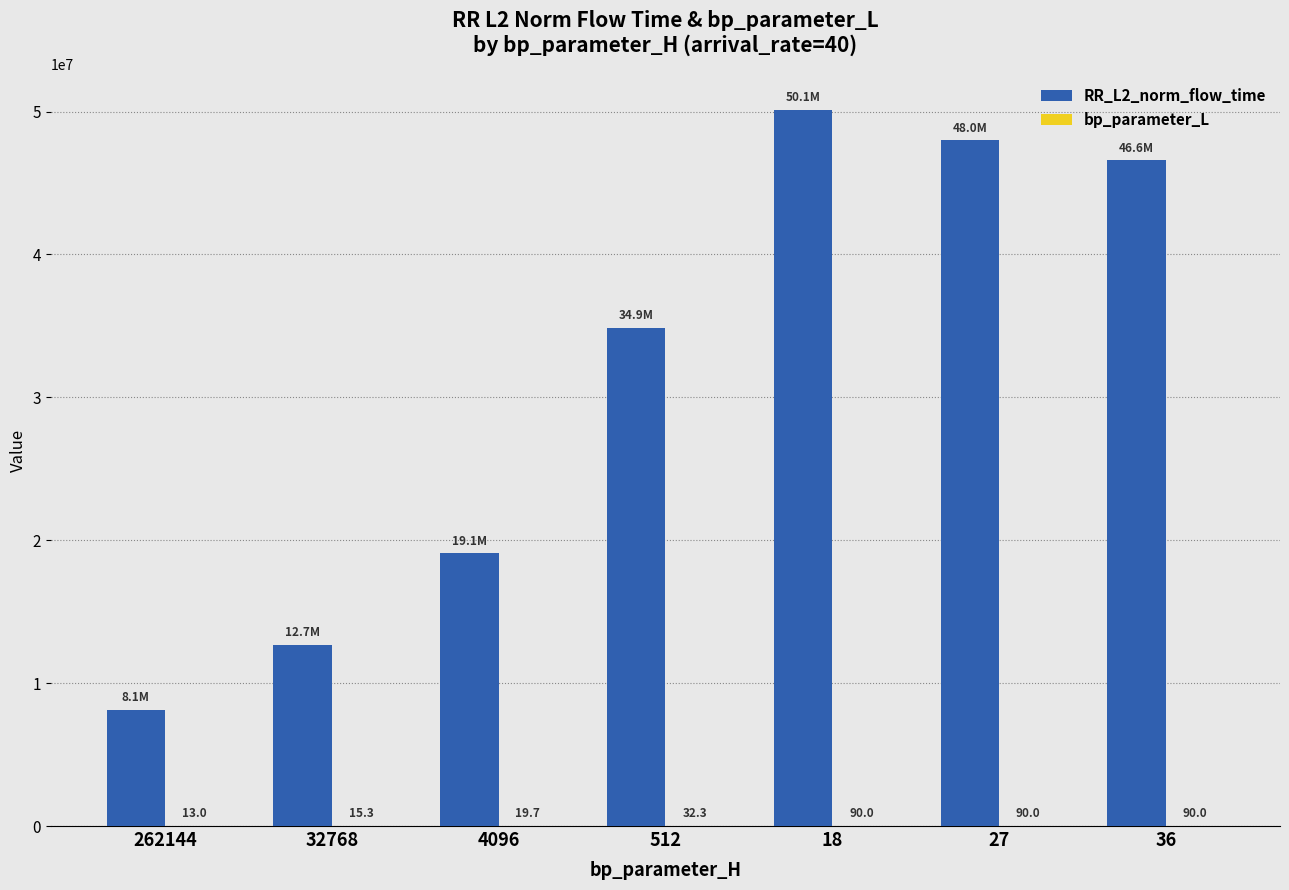

Which label corresponds to the largest value in the chart?

18